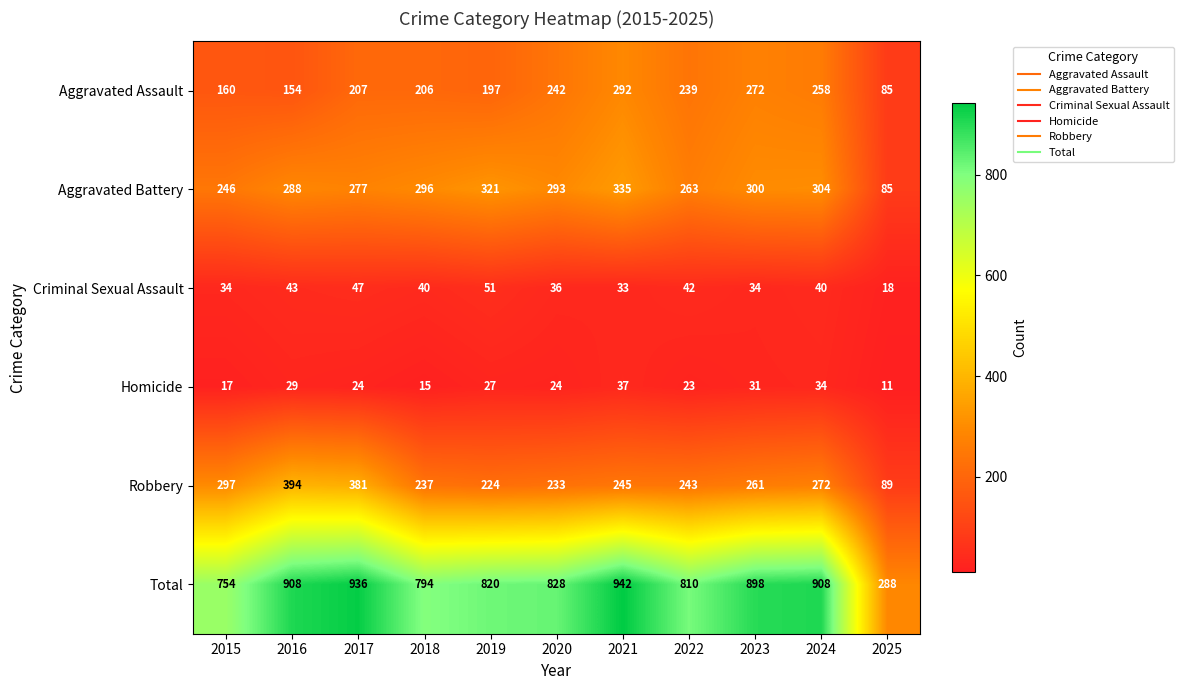

Is it true that Homicide equals 37 at 2021?

True